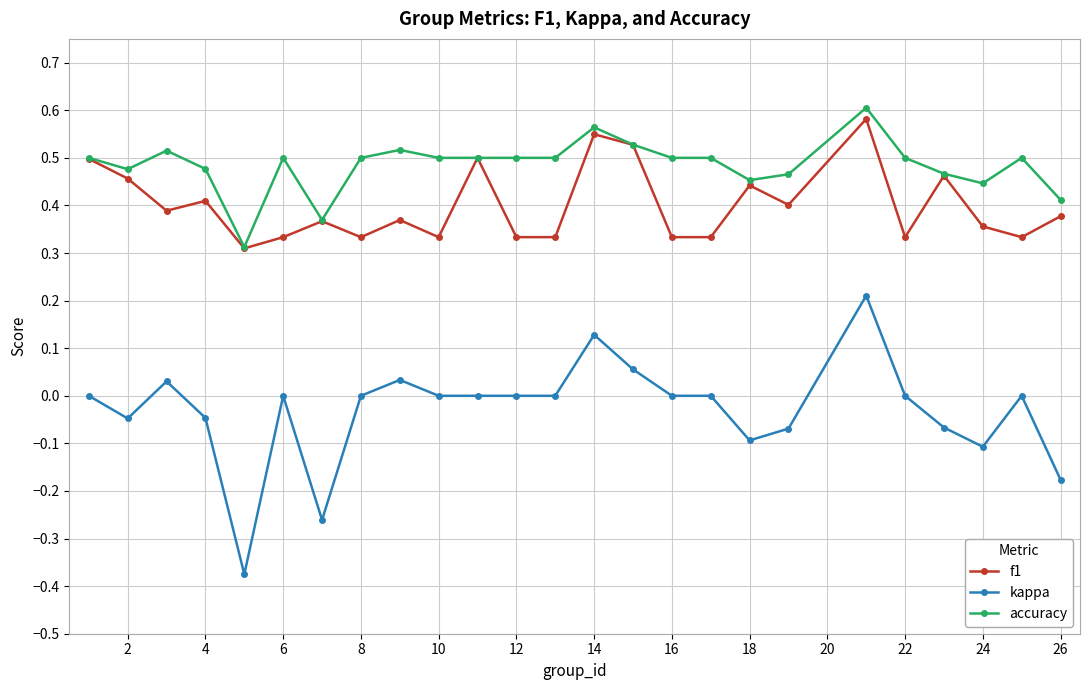

True or false: accuracy and kappa intersect in this chart.

False